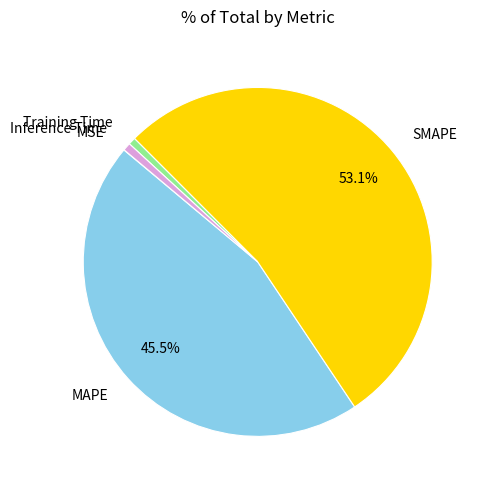

What percentage is the SMAPE slice, to the nearest percent?

53%